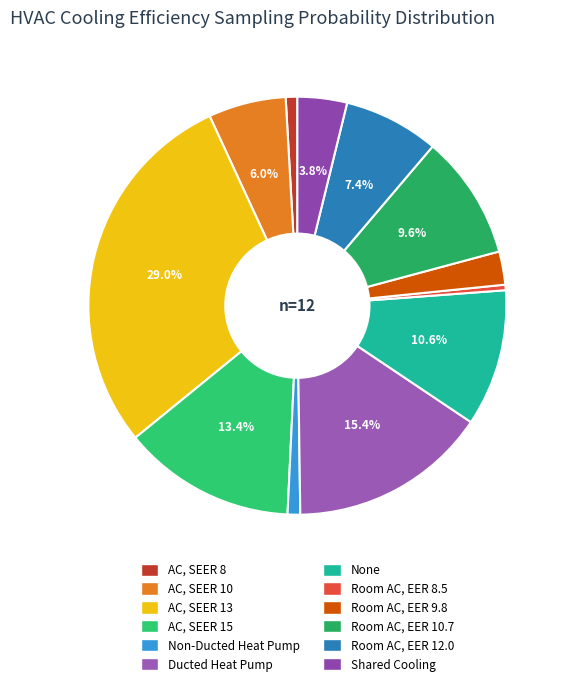

Is there a majority slice in this chart?

No